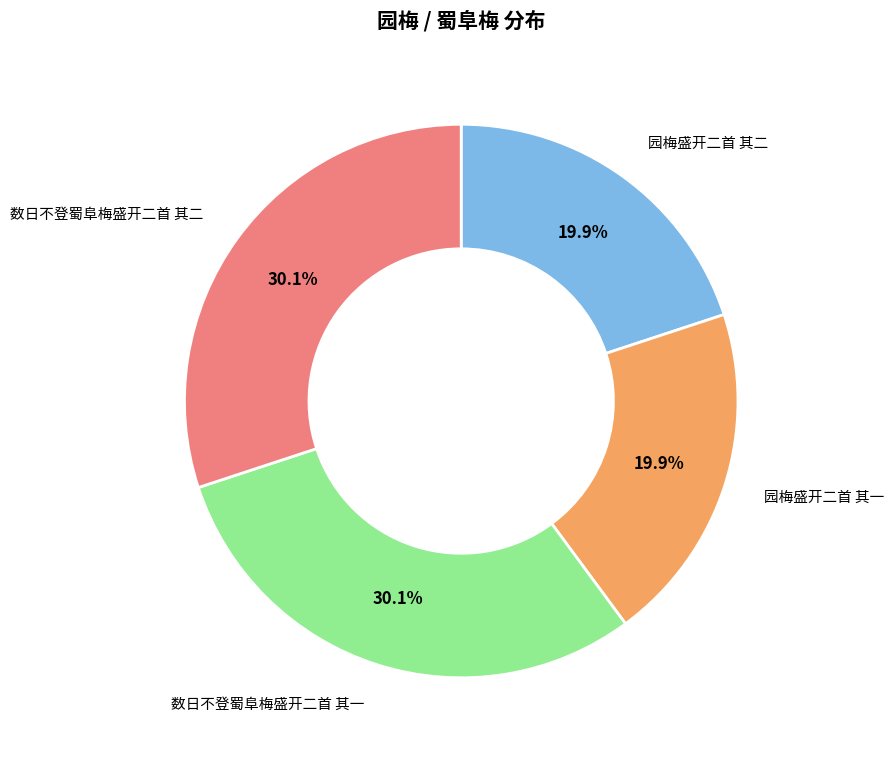

Does any single category account for the majority?

No